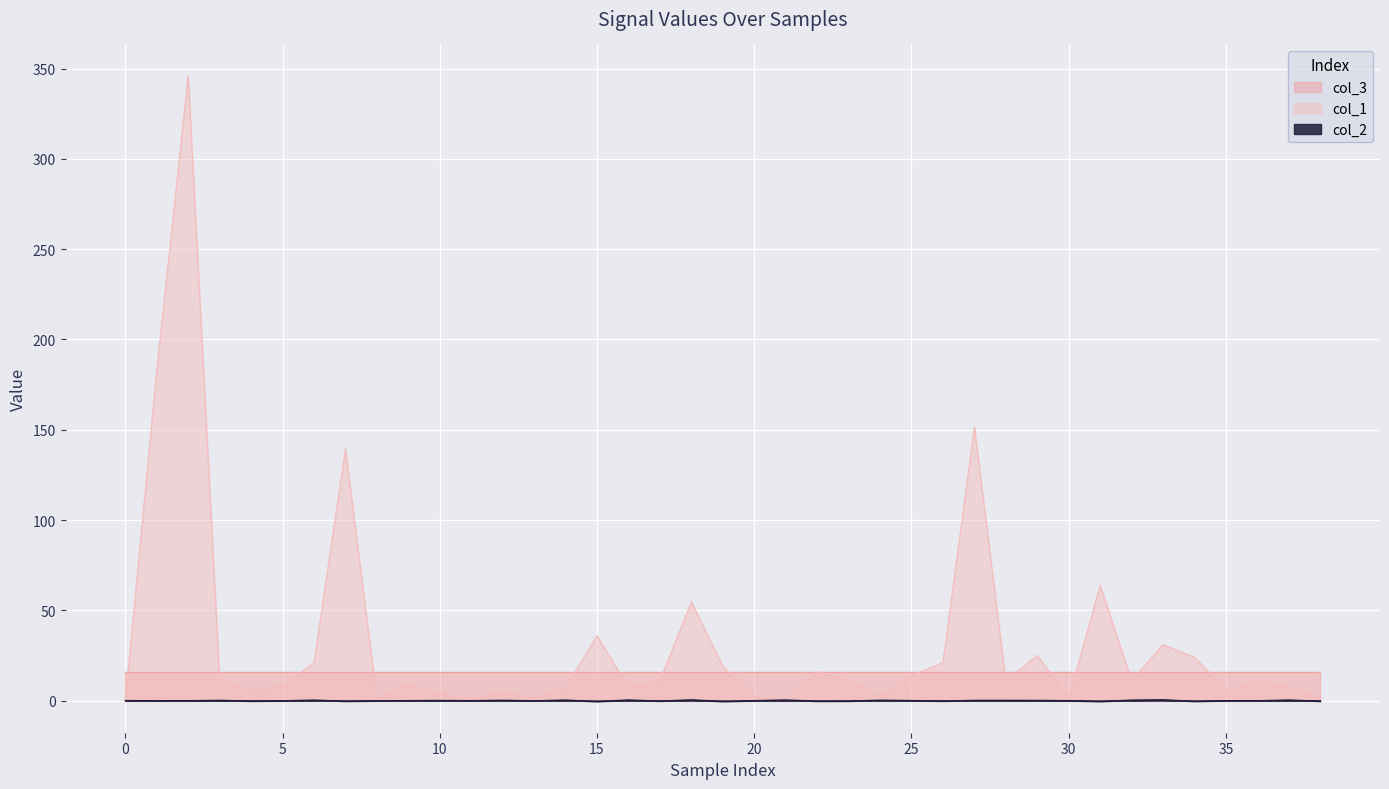

Which series has the widest spread of values?

col_1